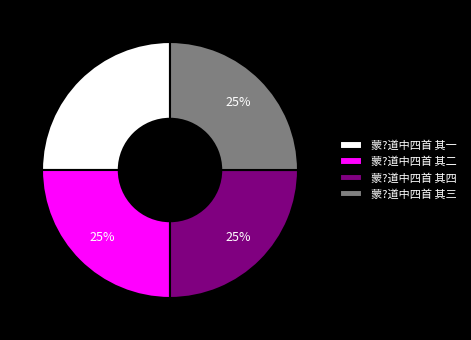

How many slices are in this pie chart?

4